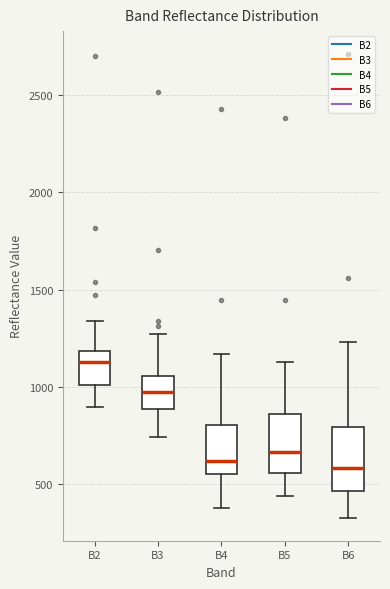

Reading left to right, transcribe this box plot: for each box, give where its median line is, the range the box spans, and where its two whiskers end, as read against the y-axis. The values are not printed on the chart, so give them approximately, as read against the axis.

B2: median 1150, box 1000 to 1200, whiskers 900 to 1350
B3: median 950, box 900 to 1050, whiskers 750 to 1250
B4: median 600, box 550 to 800, whiskers 400 to 1150
B5: median 650, box 550 to 850, whiskers 450 to 1150
B6: median 600, box 450 to 800, whiskers 350 to 1250